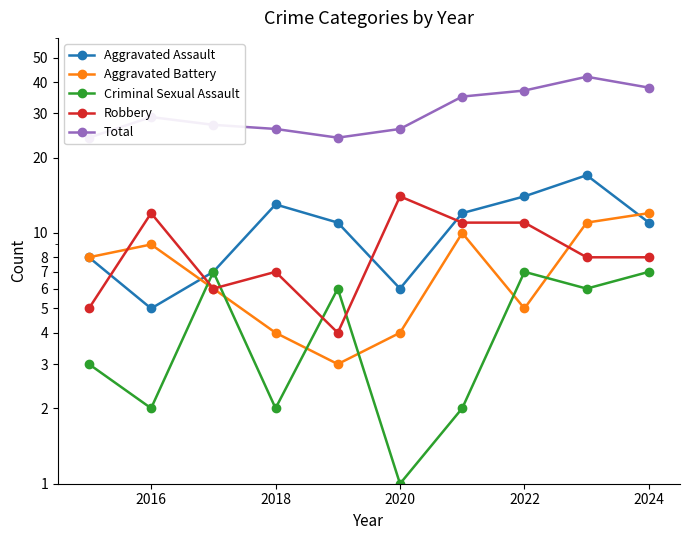

How many data points in Criminal Sexual Assault are above 6?

3